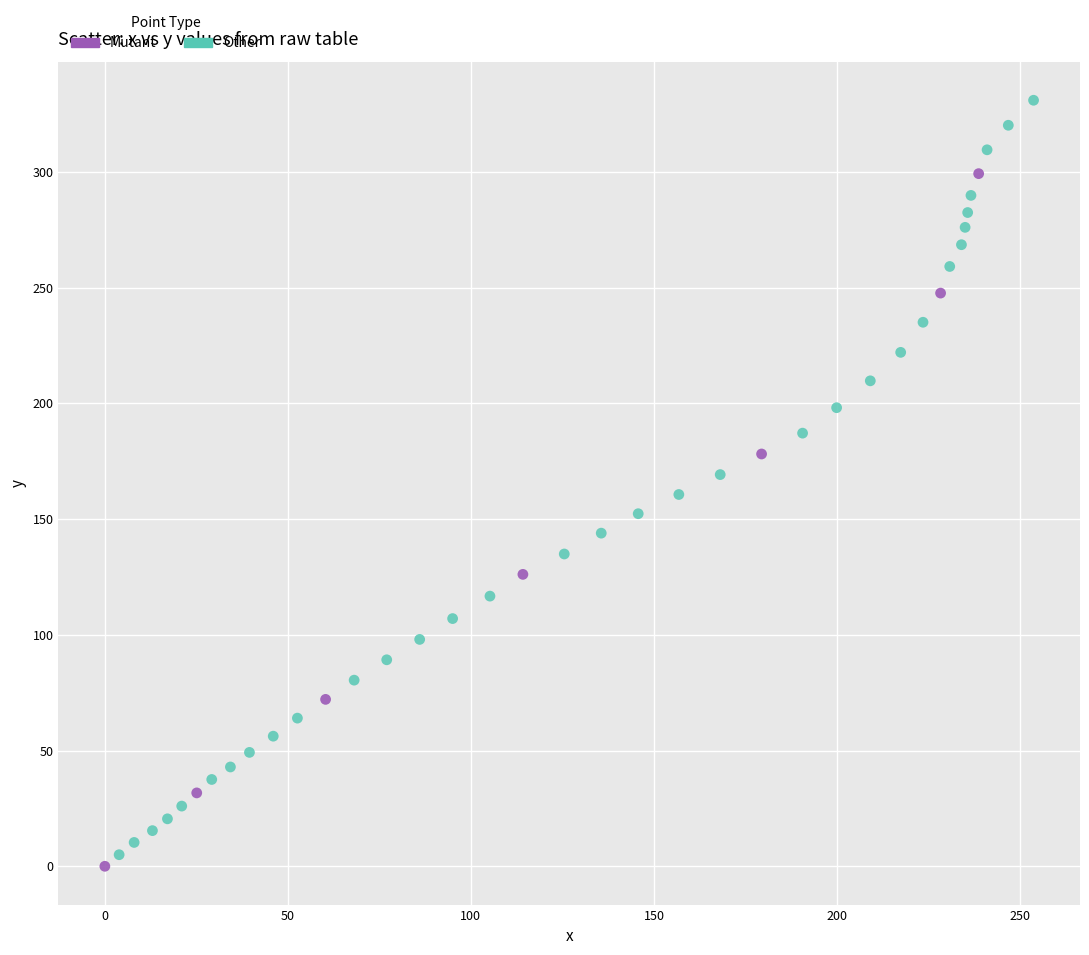

Which series reaches the maximum Y coordinate?

Other